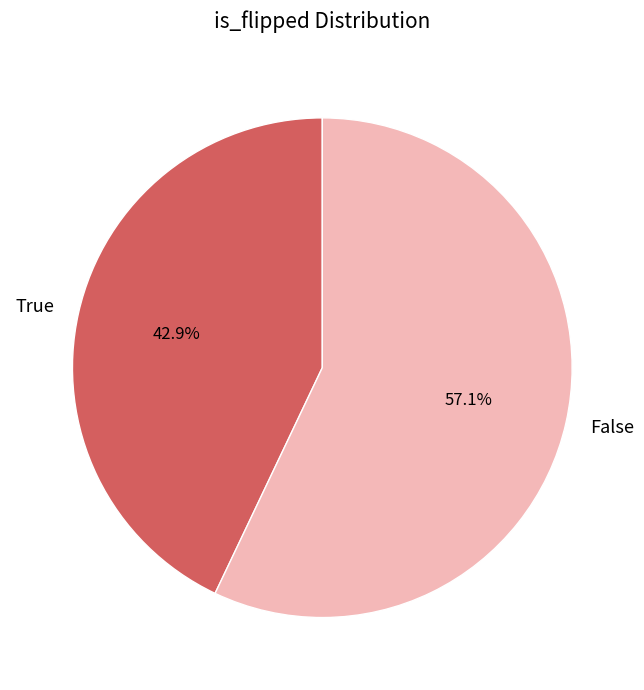

What is the largest slice in the pie chart?

False